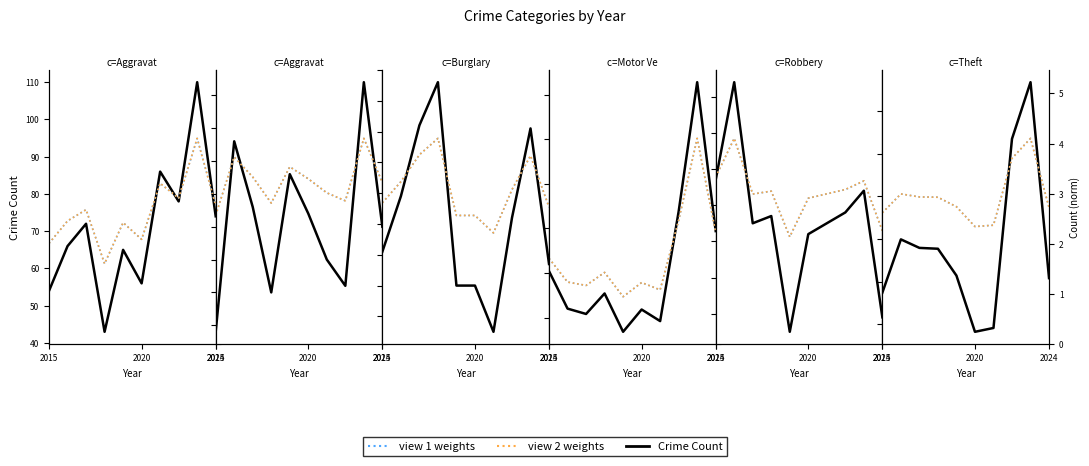

True or false: Robbery and Aggravated Assault intersect in this chart.

False